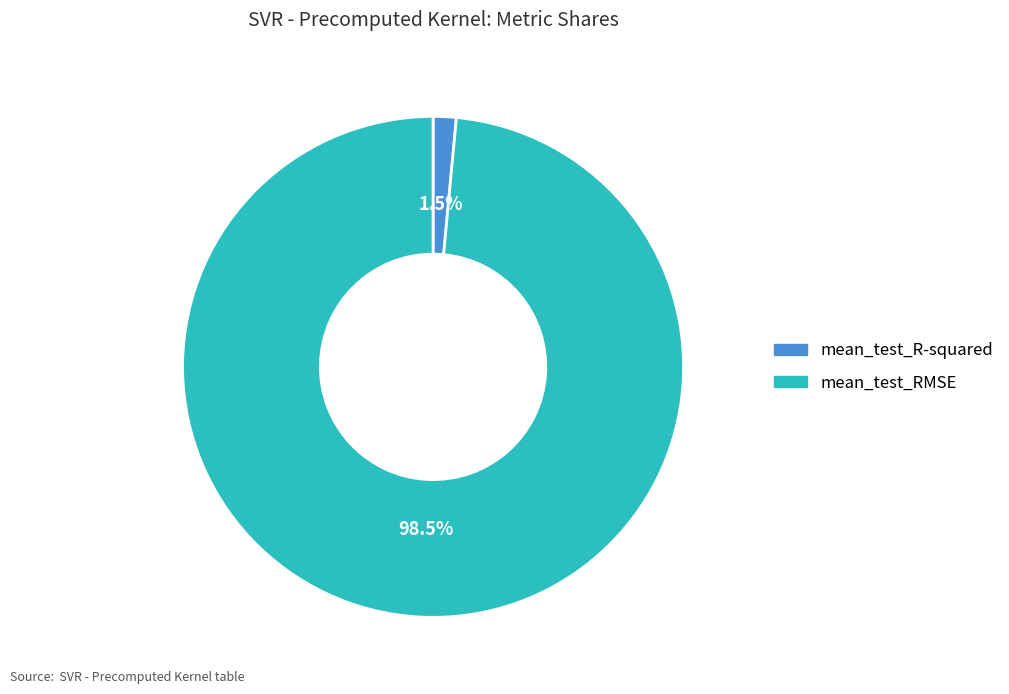

Rank the categories by value from lowest to highest.

mean_test_R-squared, mean_test_RMSE